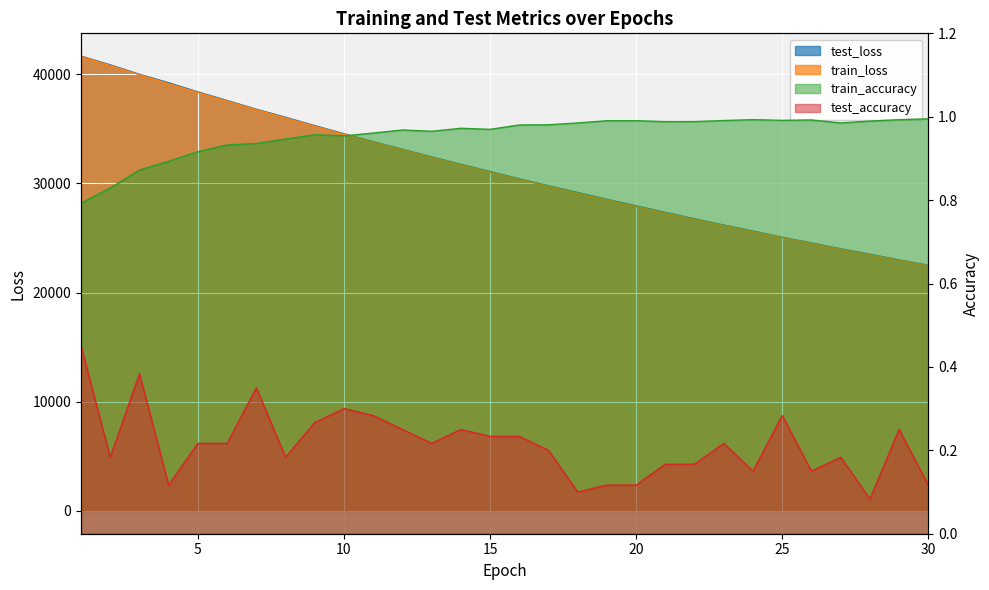

How many lines are shown in the chart?

4